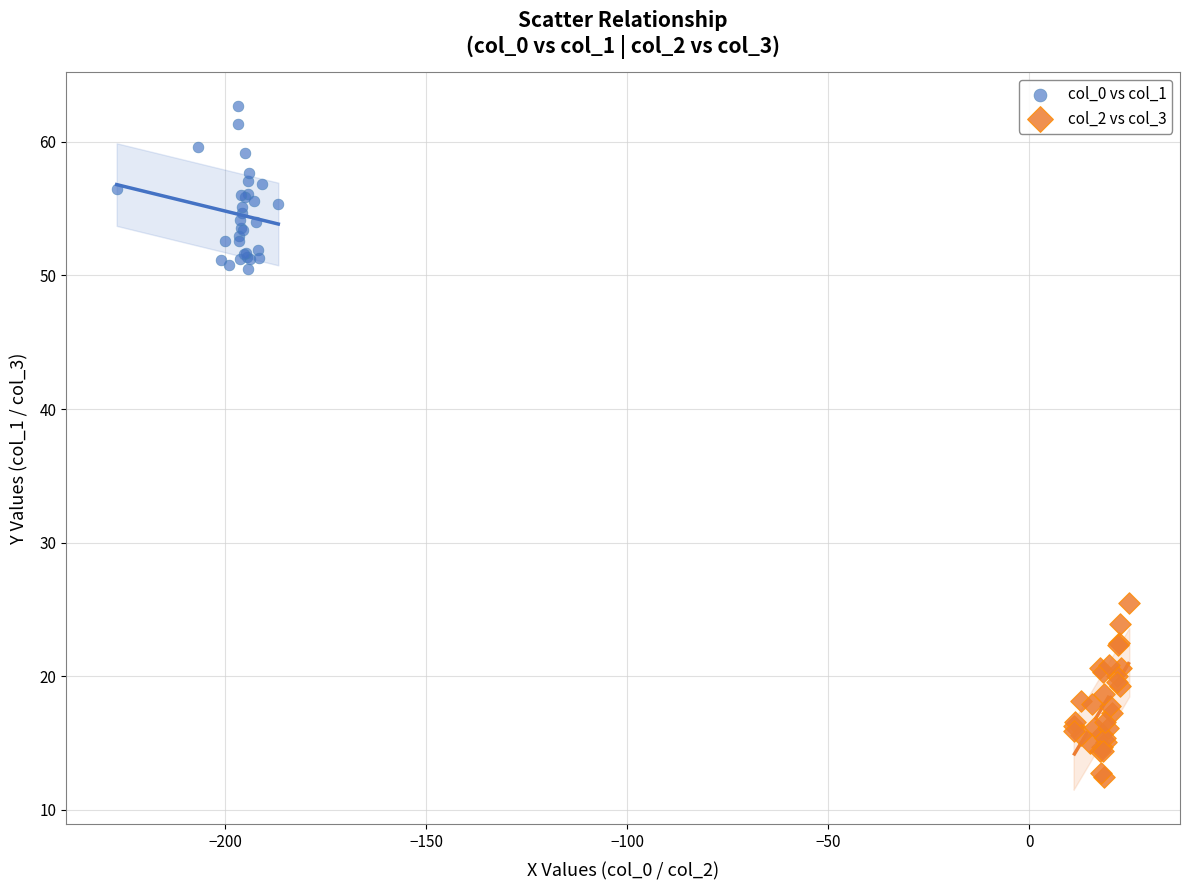

Which series reaches the maximum Y coordinate?

col_0 vs col_1